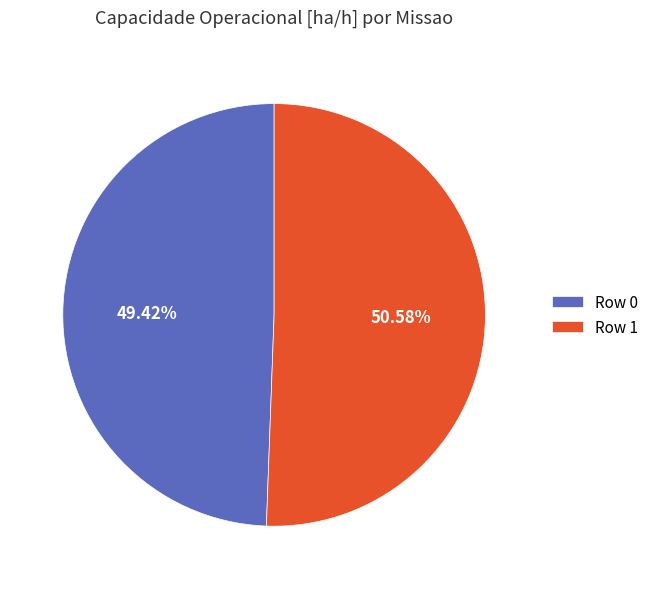

To the nearest percent, what is the average slice percentage?

50%